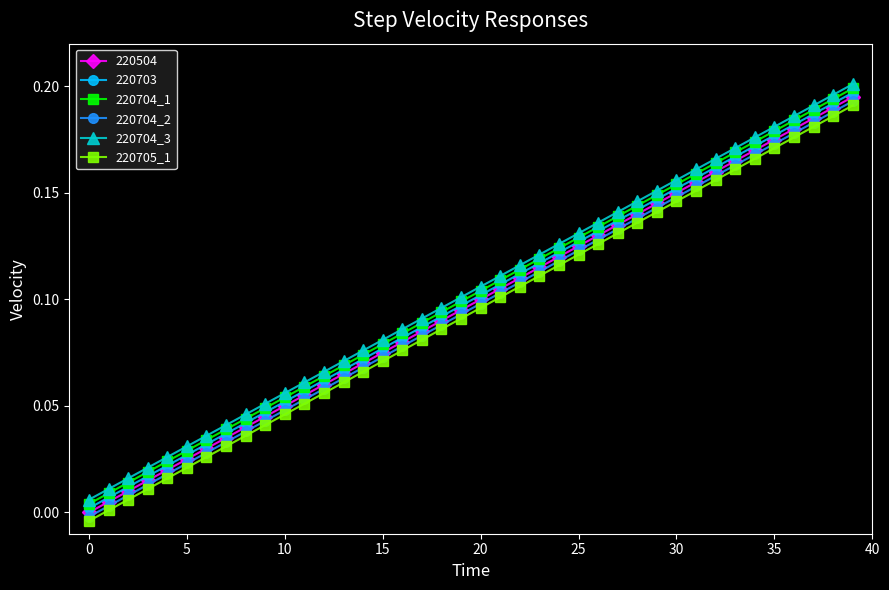

True or false: 220703 has more than 1 interior local peaks.

False